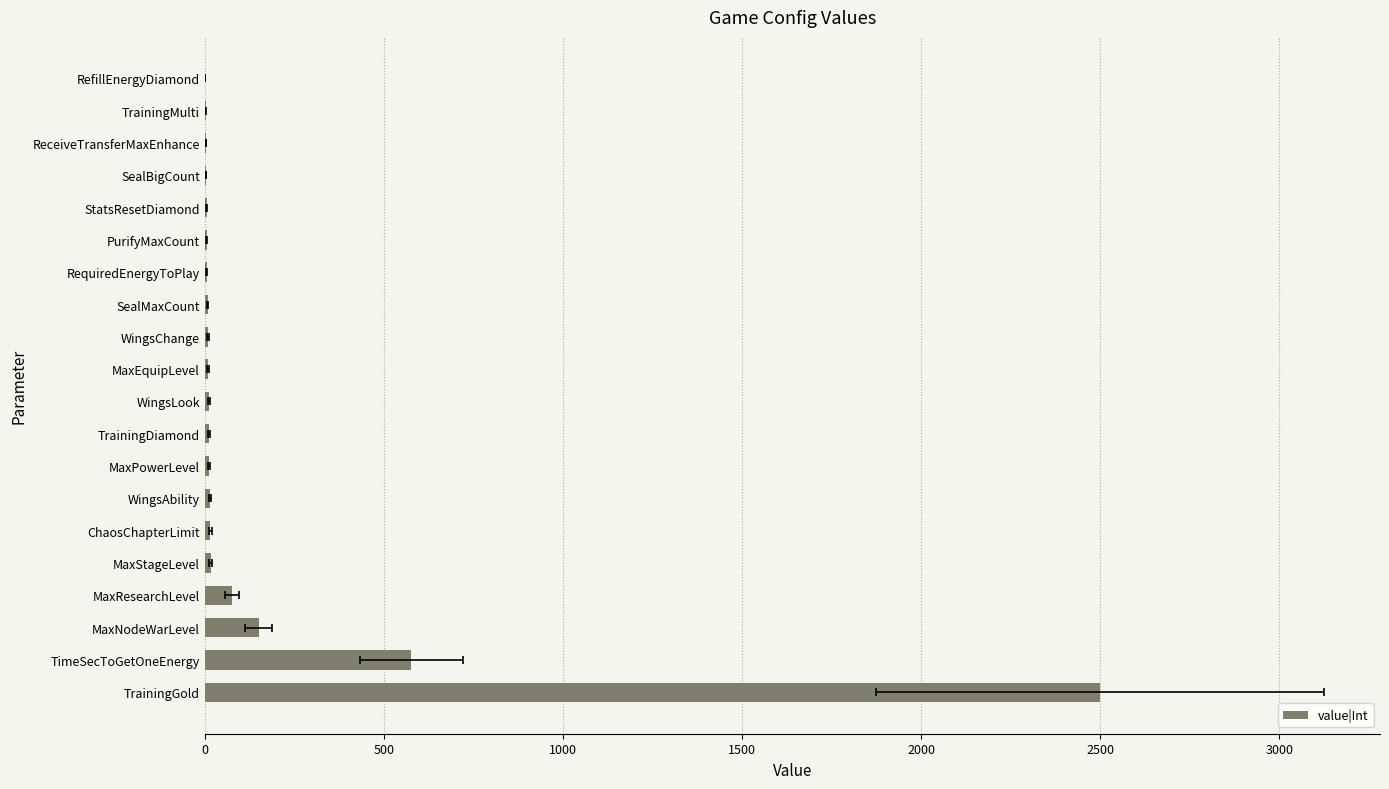

Which has a higher value, TrainingDiamond or WingsAbility?

WingsAbility